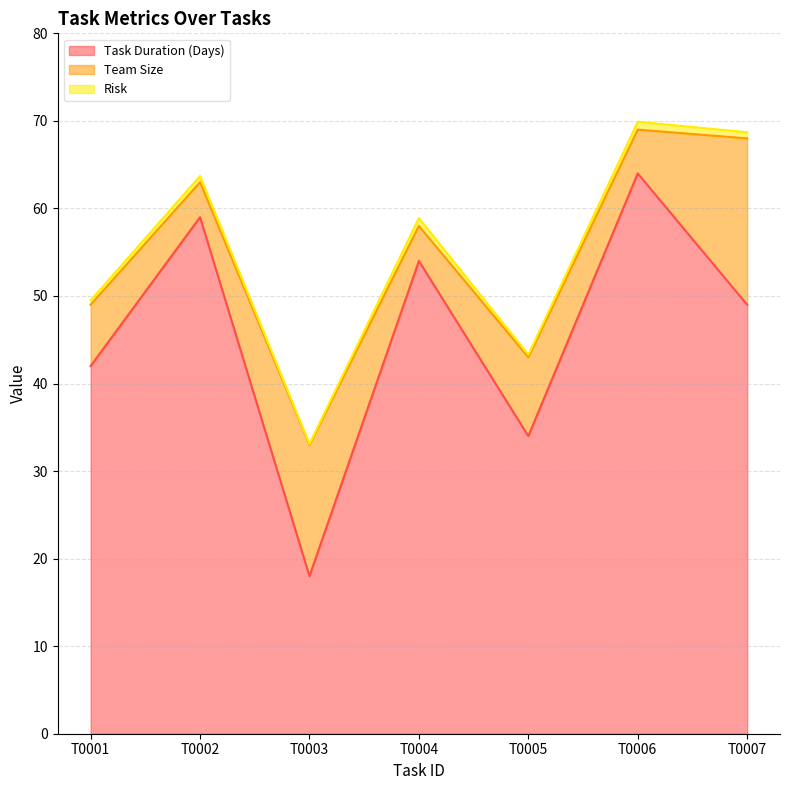

Which category has the lowest value in the Team Size series?

T0002